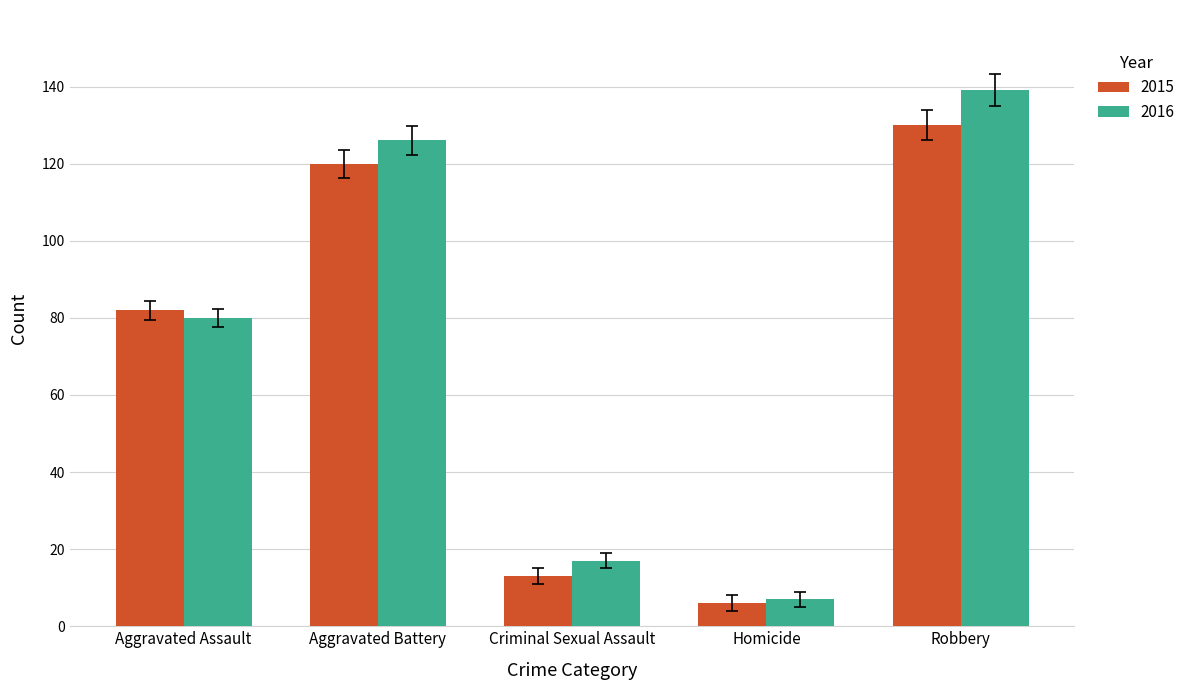

Rank the series at Aggravated Assault from lowest to highest value.

2016, 2015